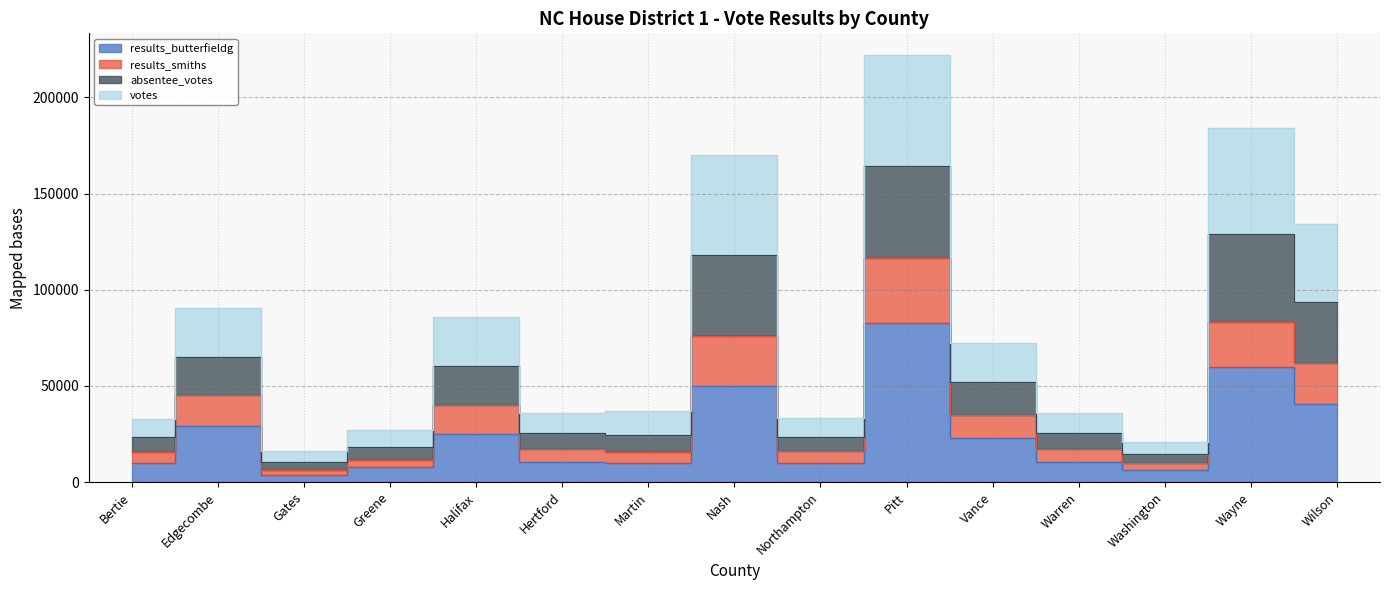

What is the sum of the absentee_votes values at Northampton and Pitt?

255760